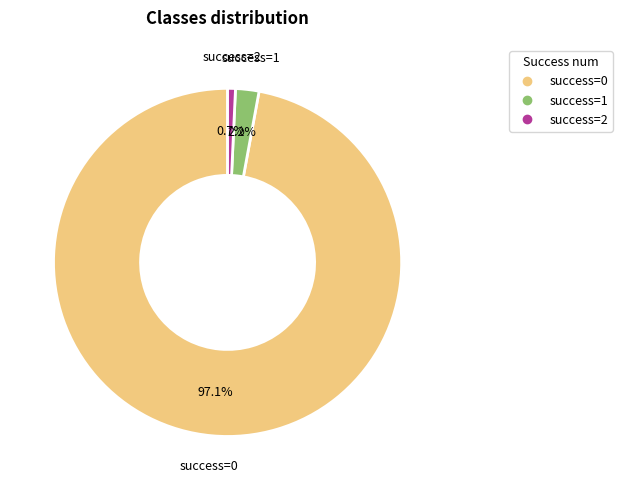

Is there a majority slice in this chart?

Yes